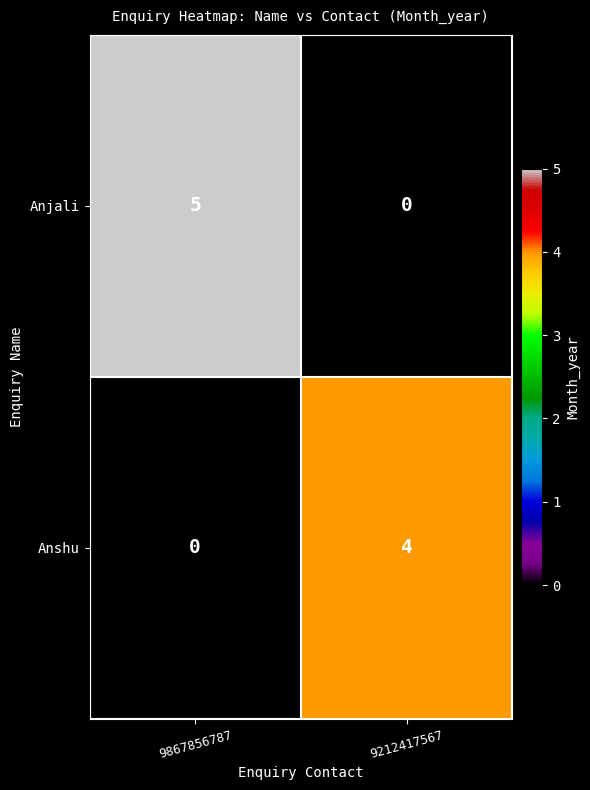

Which series changed the most between 9867856787 and 9212417567?

Anjali